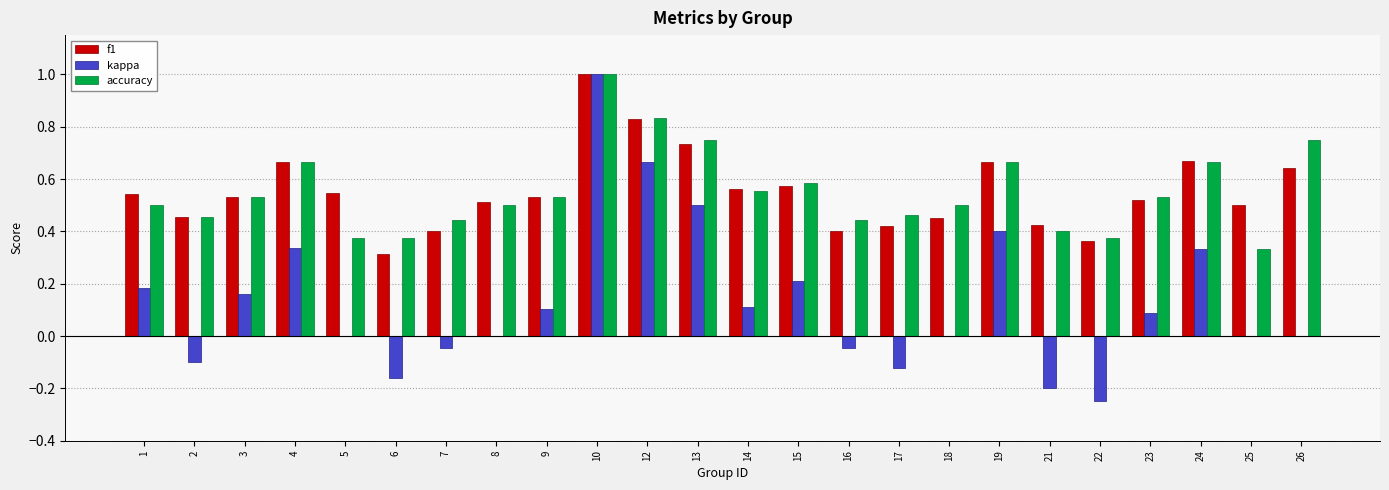

What is the maximum value shown in the chart?

1.0